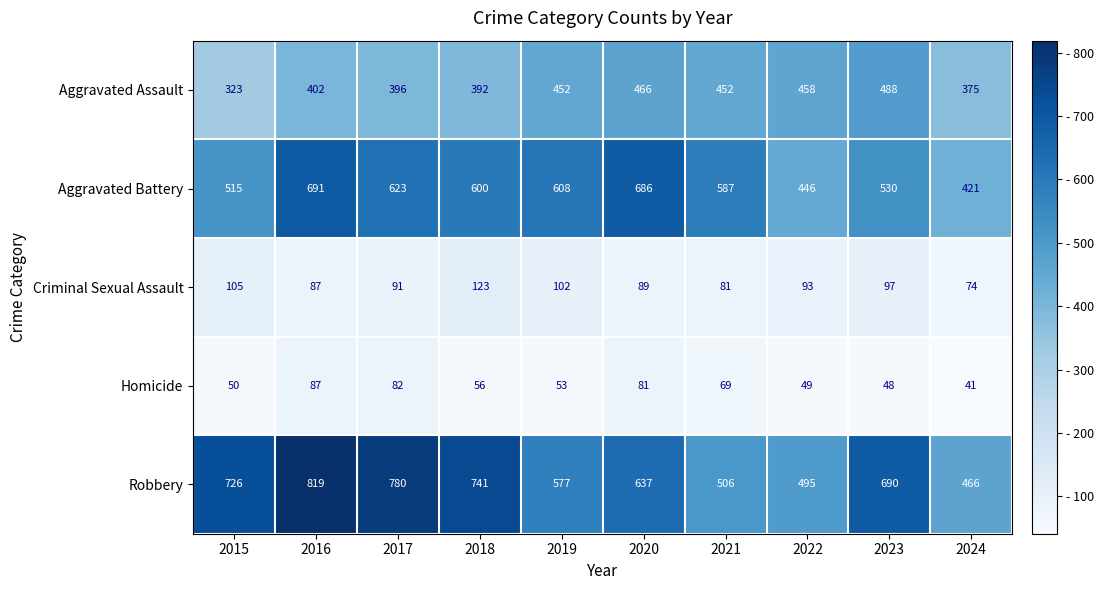

Which series has the widest spread of values?

Robbery